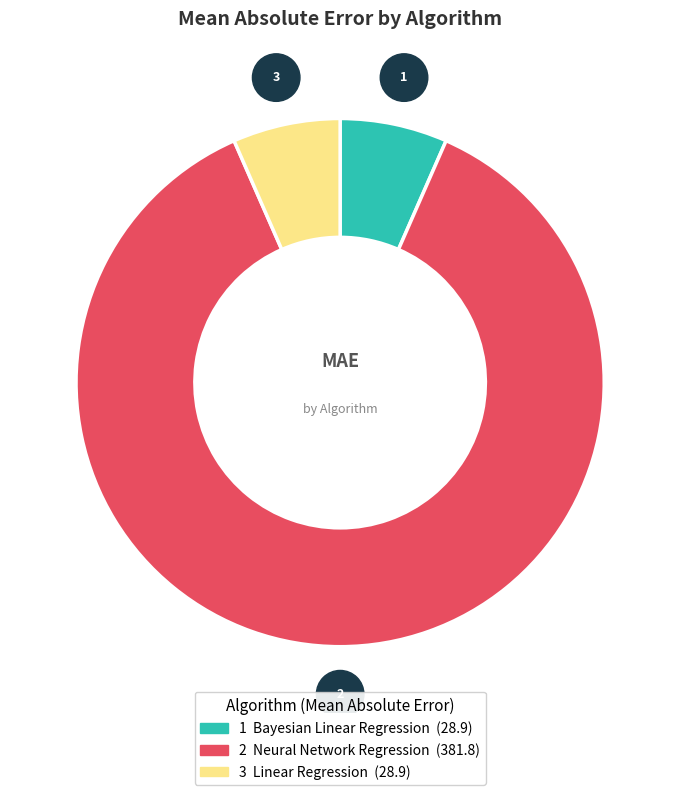

Is there a majority slice in this chart?

Yes